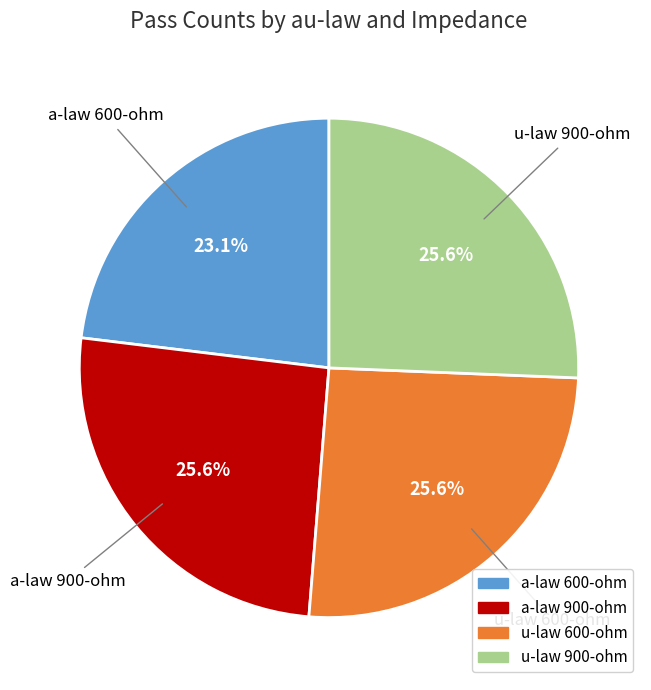

What percentage is the a-law 600-ohm slice, to the nearest percent?

23%